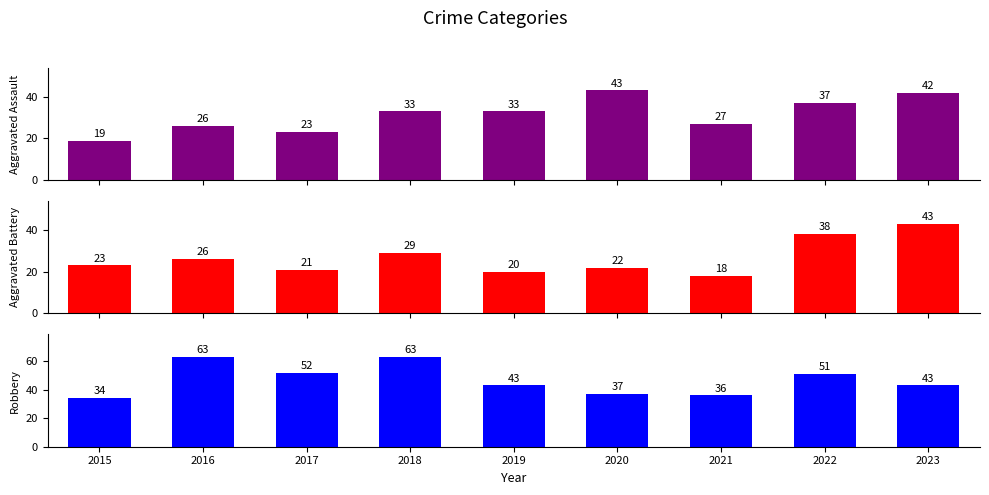

List the series in order of their peak value, lowest first.

Aggravated Assault, Aggravated Battery, Robbery